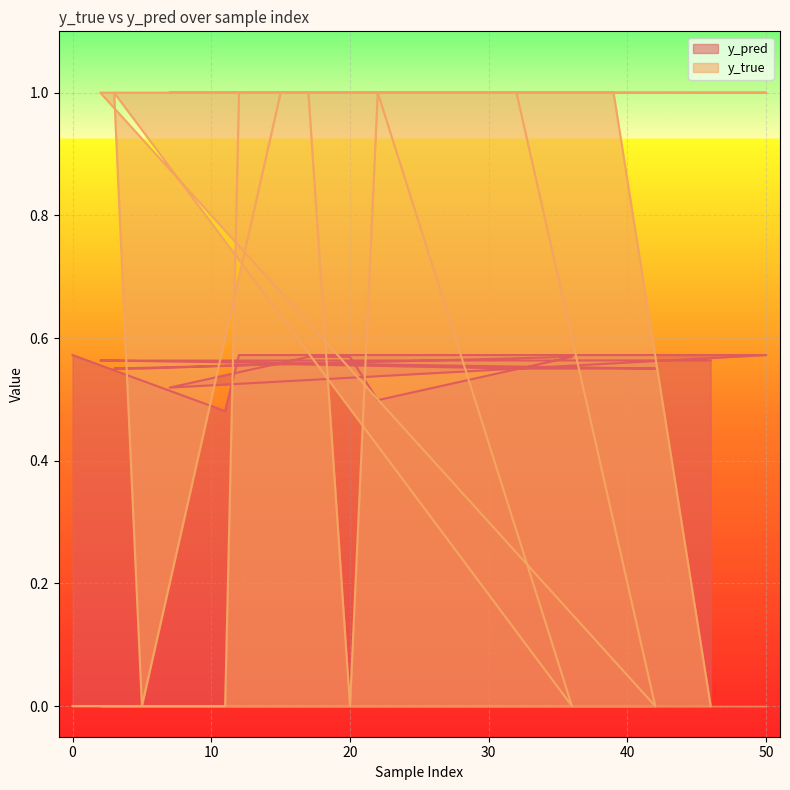

What is the sum of all y_true values?

13.0